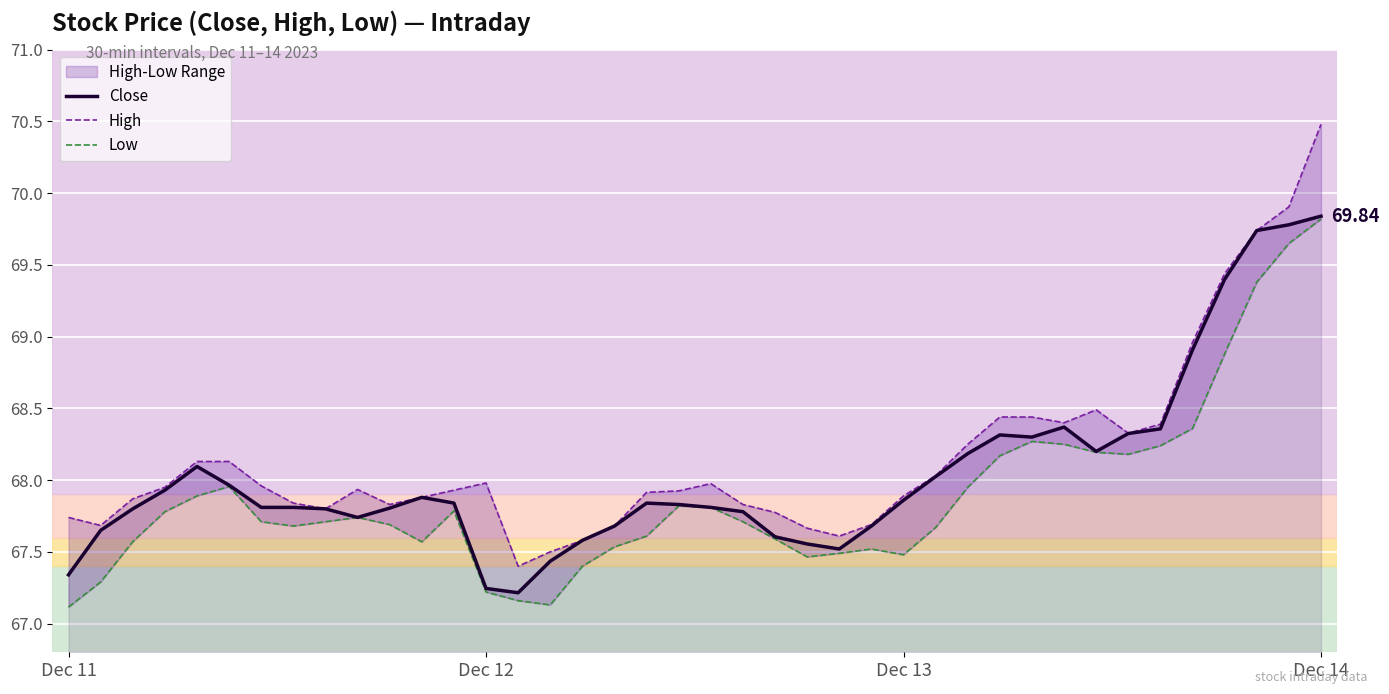

What is the value of the Low point at the 16th from the left?

67.1